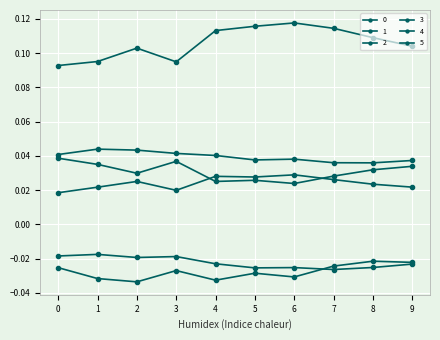

How many distinct data groups are displayed?

6